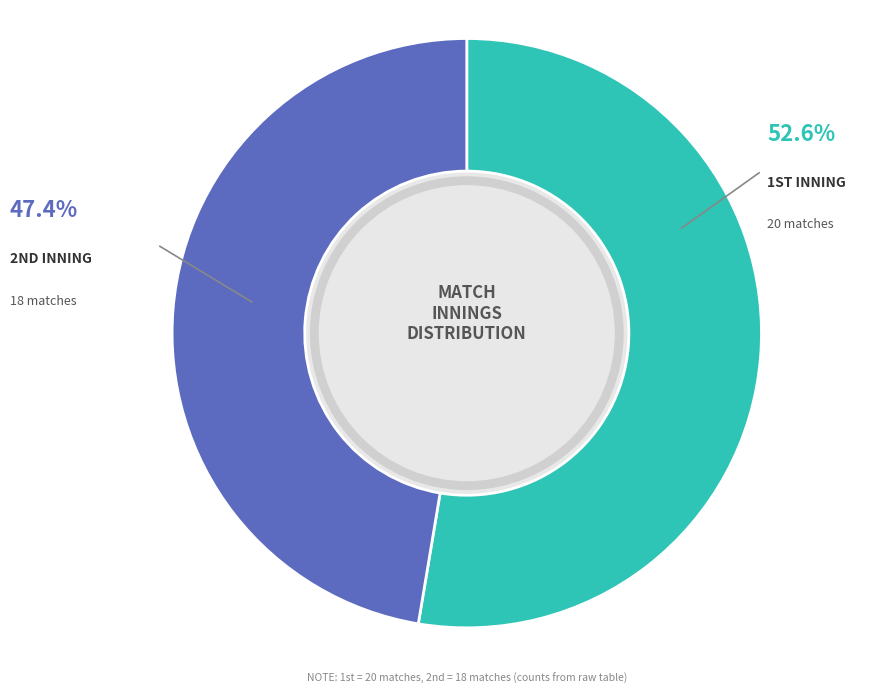

Is there any slice that represents more than half of the pie?

Yes